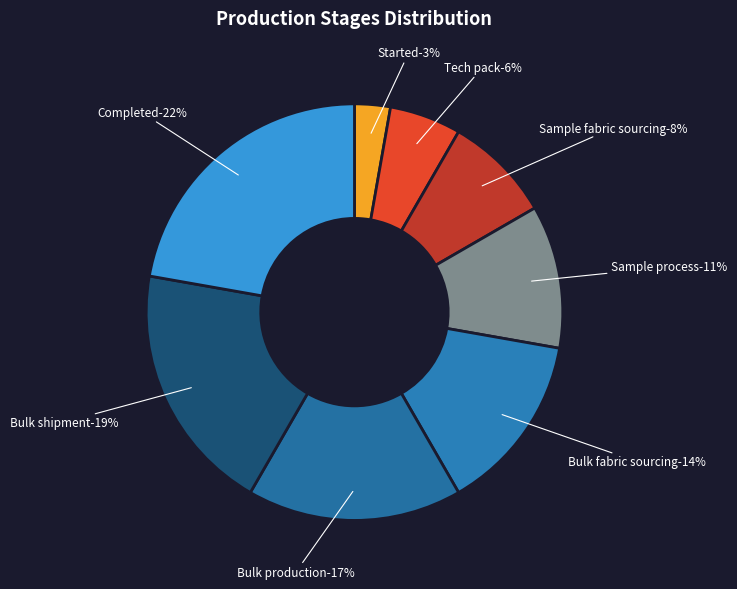

Rank the categories by value from lowest to highest.

Started, Tech pack, Sample fabric sourcing, Sample process, Bulk fabric sourcing, Bulk production, Bulk shipment, Completed